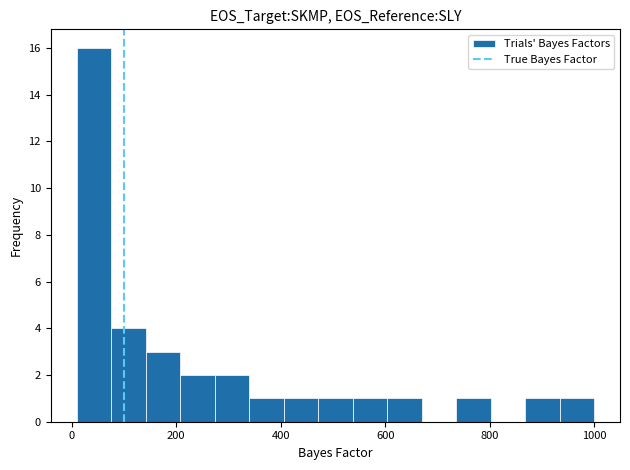

Read against the x-axis, roughly where is the centre of the tallest bar?

40